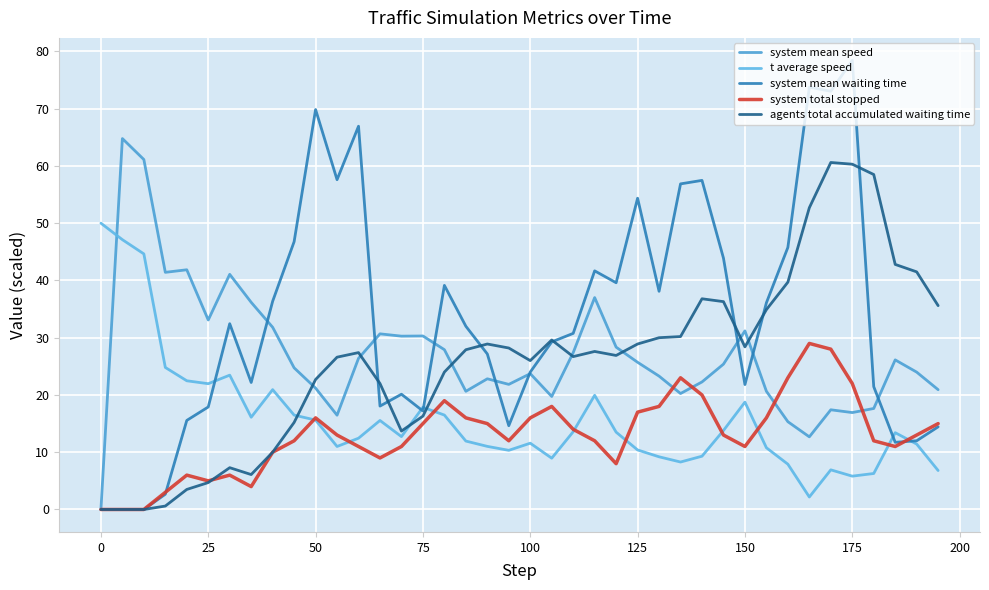

What are all the series names shown in the legend?

system mean speed, t average speed, system mean waiting time, system total stopped, agents total accumulated waiting time